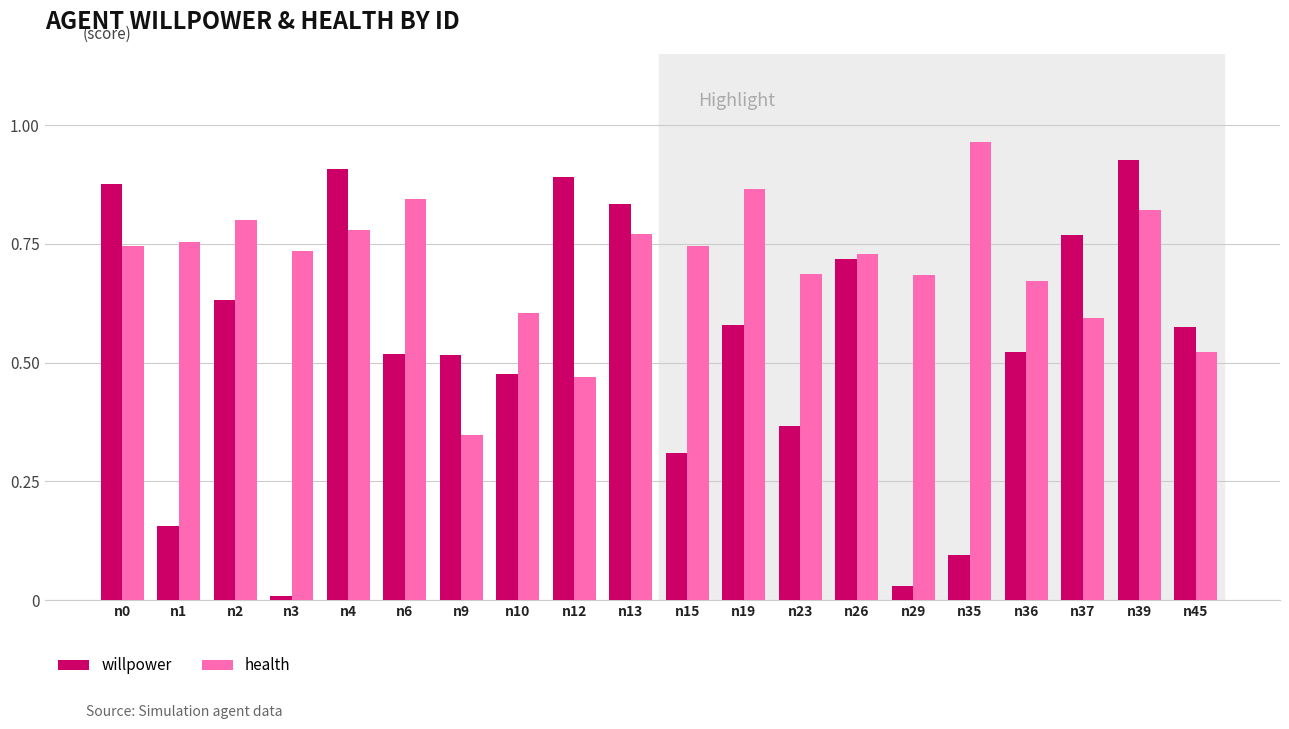

What is the sum of all willpower values?

10.7